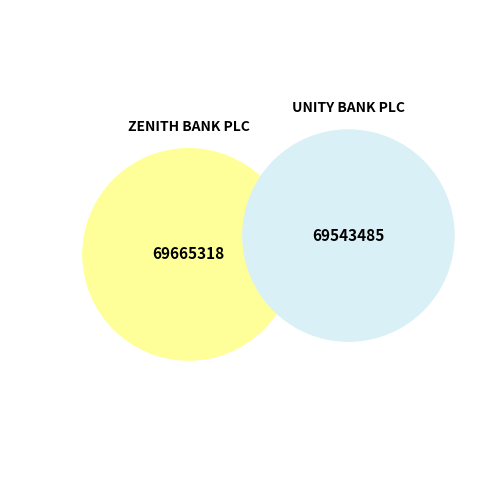

To the nearest percent, what is the average slice percentage?

50%